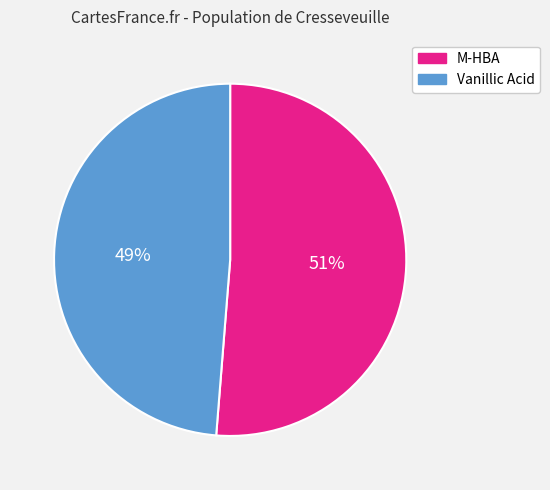

Is the sum of M-HBA and Vanillic Acid greater than half?

Yes